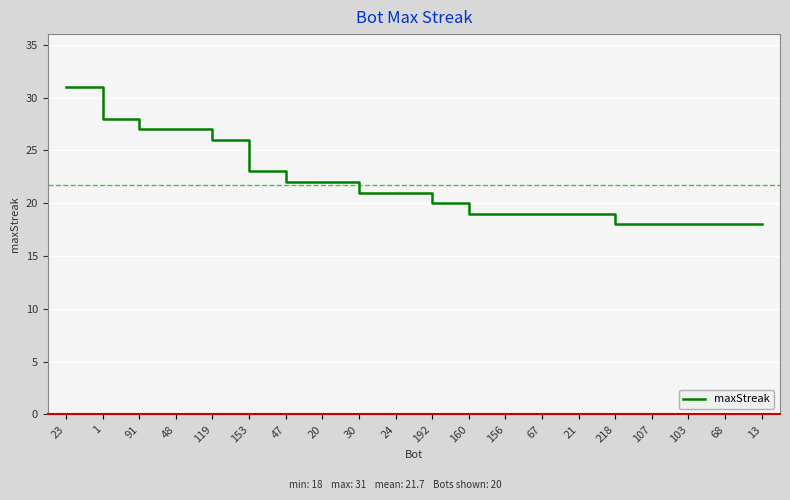

What is the approximate value at 160?

19